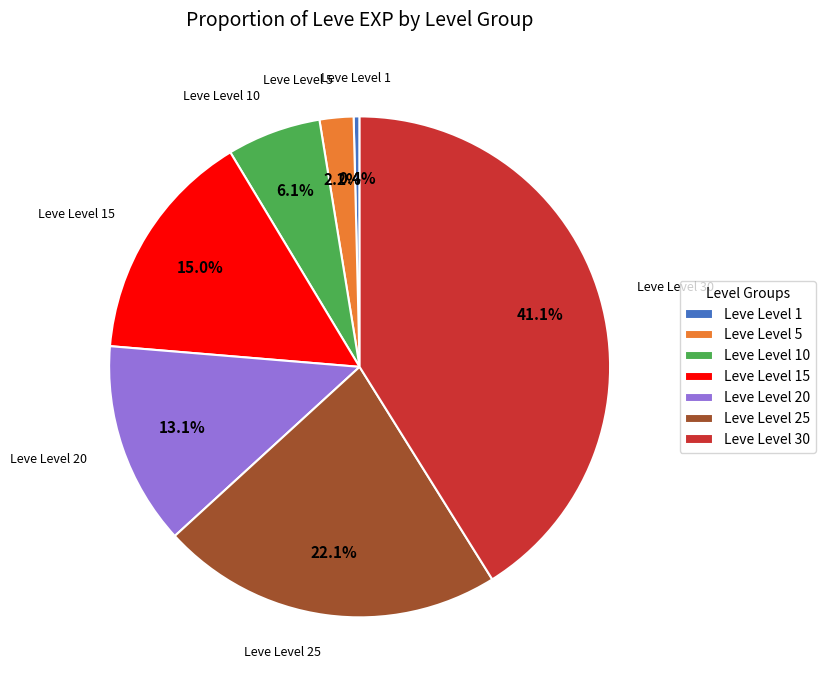

The Leve Level 20 slice represents 13% of the pie. True or false?

True